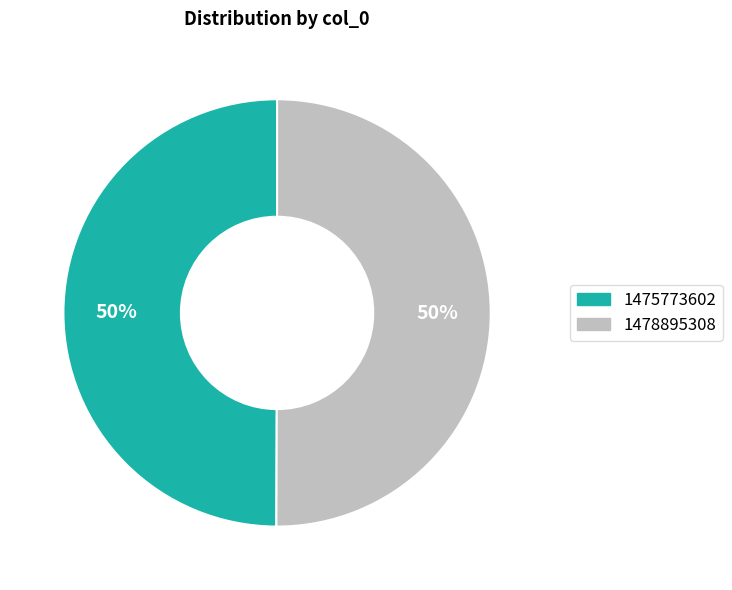

To the nearest percent, what portion does 1478895308 represent?

50%